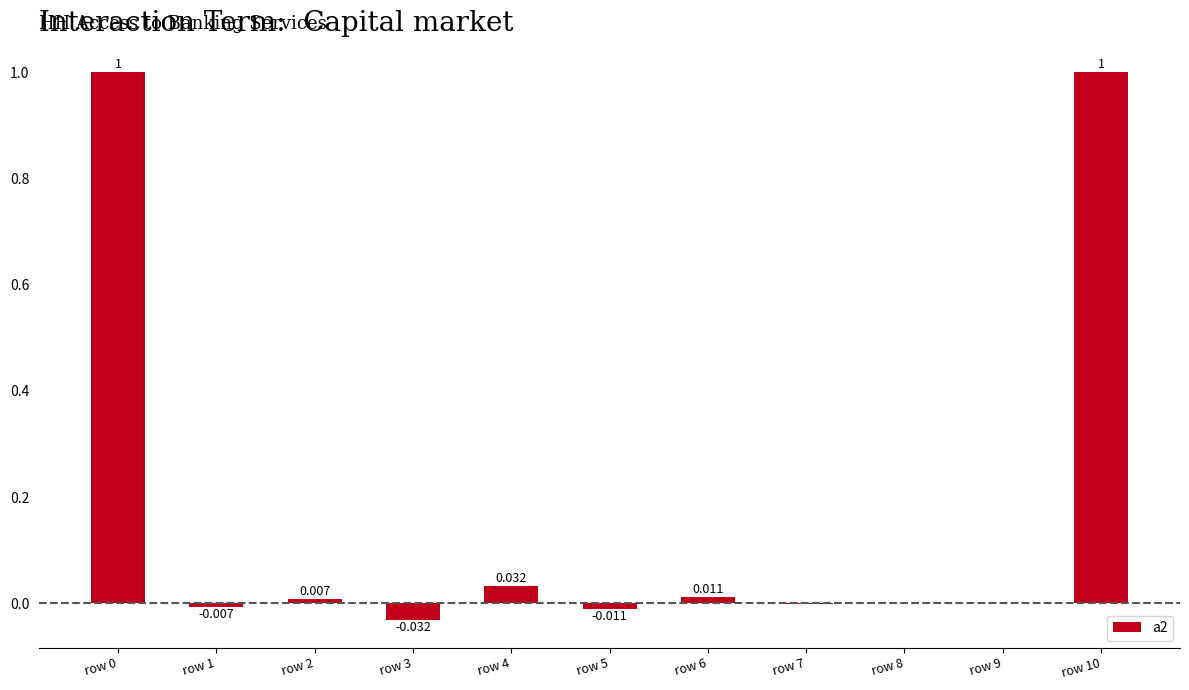

The value at row 6 is 0.0. True or false?

True